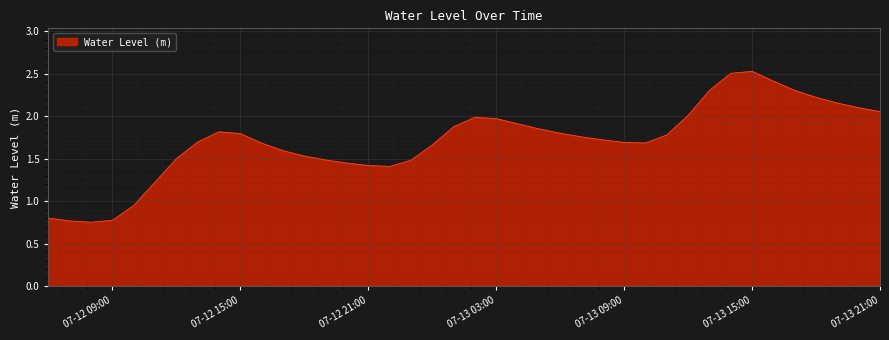

How many lines are shown in the chart?

1